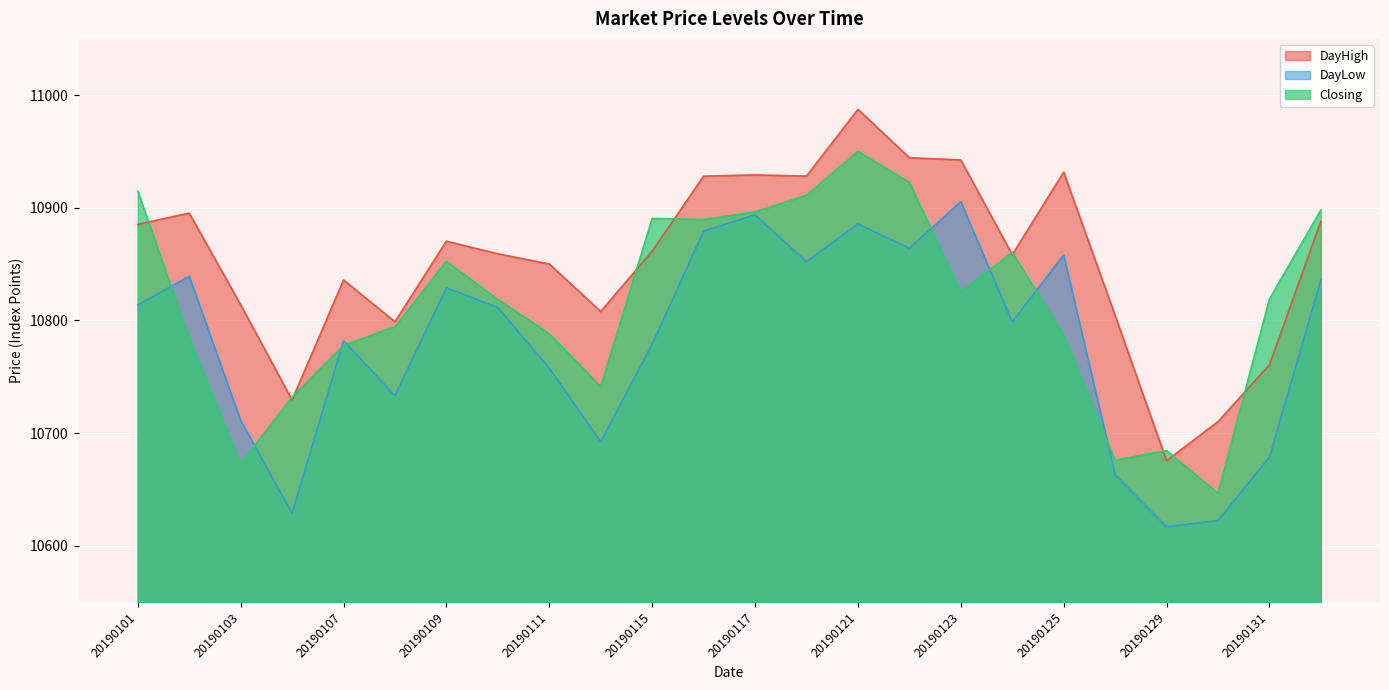

Reading right to left, what are all the values shown in this chart?

DayHigh: 20190201=10888.0	20190131=10760.6	20190130=10710.2	20190129=10675.5	20190128=10804.5	20190125=10931.7	20190124=10858.4	20190123=10942.5	20190122=10944.5	20190121=10987.5	20190118=10928.2	20190117=10929.2	20190116=10928.1	20190115=10861.5	20190114=10808.0	20190111=10850.1	20190110=10859.2	20190109=10870.4	20190108=10798.9	20190107=10836.0	20190104=10729.4	20190103=10814.0	20190102=10895.4	20190101=10885.3
DayLow: 20190201=10835.9	20190131=10678.5	20190130=10622.4	20190129=10616.9	20190128=10663.0	20190125=10858.2	20190124=10798.6	20190123=10905.5	20190122=10864.1	20190121=10885.8	20190118=10852.2	20190117=10893.8	20190116=10879.3	20190115=10779.0	20190114=10692.4	20190111=10757.6	20190110=10811.5	20190109=10829.1	20190108=10733.2	20190107=10782.0	20190104=10628.6	20190103=10711.4	20190102=10839.3	20190101=10813.6
Closing: 20190201=10898.1	20190131=10819.0	20190130=10646.6	20190129=10684.5	20190128=10676.0	20190125=10787.2	20190124=10860.4	20190123=10825.4	20190122=10922.8	20190121=10950.1	20190118=10911.2	20190117=10896.4	20190116=10889.7	20190115=10890.6	20190114=10741.4	20190111=10788.2	20190110=10818.7	20190109=10852.5	20190108=10794.5	20190107=10777.9	20190104=10732.0	20190103=10672.9	20190102=10784.4	20190101=10914.9